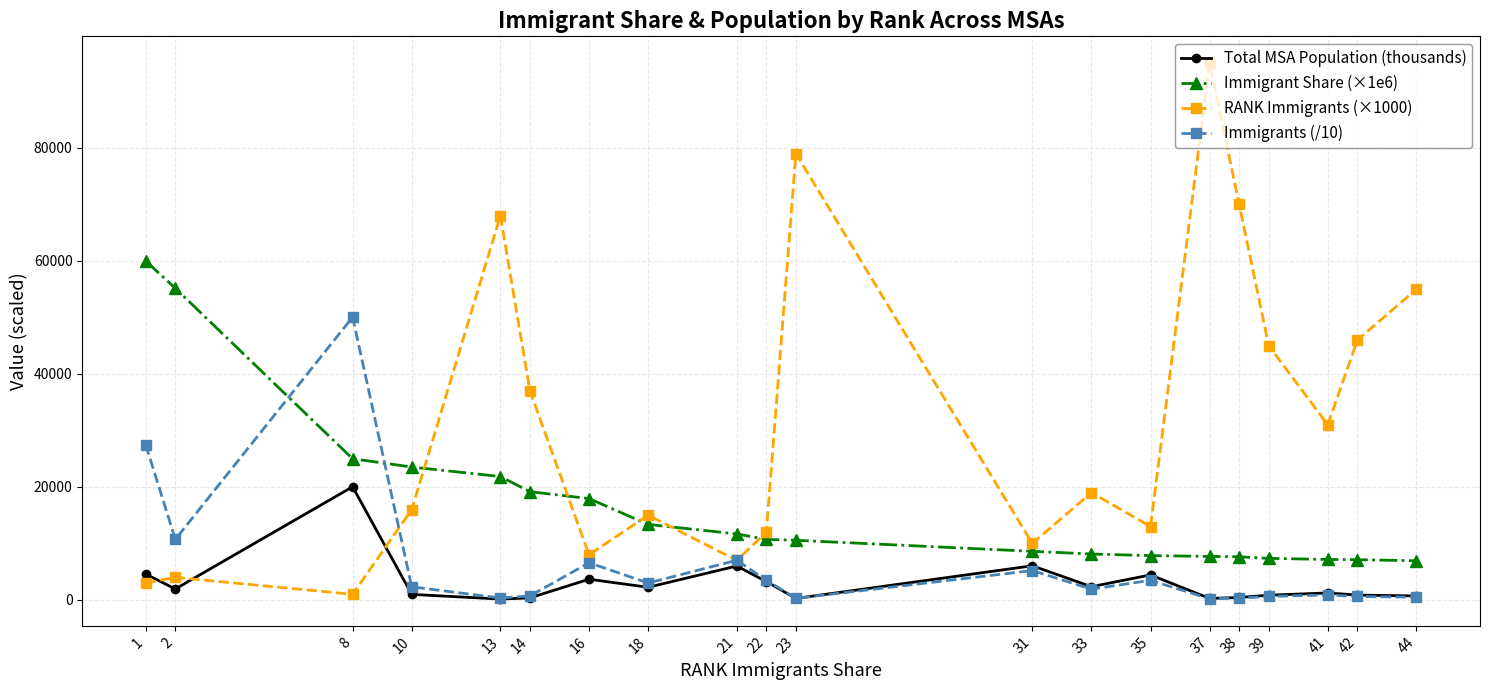

How many values in the Total MSA Population (thousands) series exceed 1943?

10